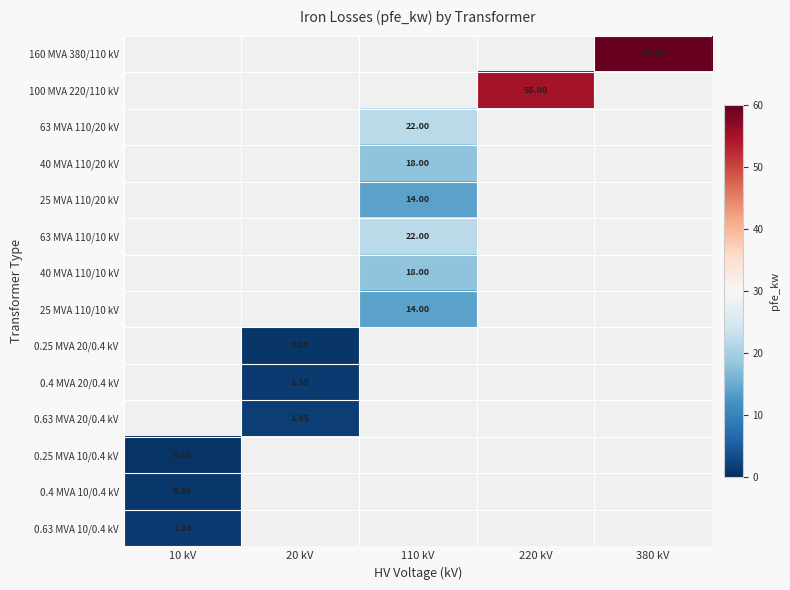

Which label corresponds to the smallest value in the chart?

10 kV